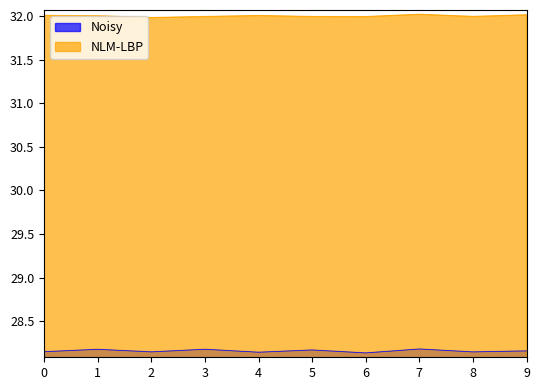

The NLM-LBP series shows 32.0 at 8. True or false?

True